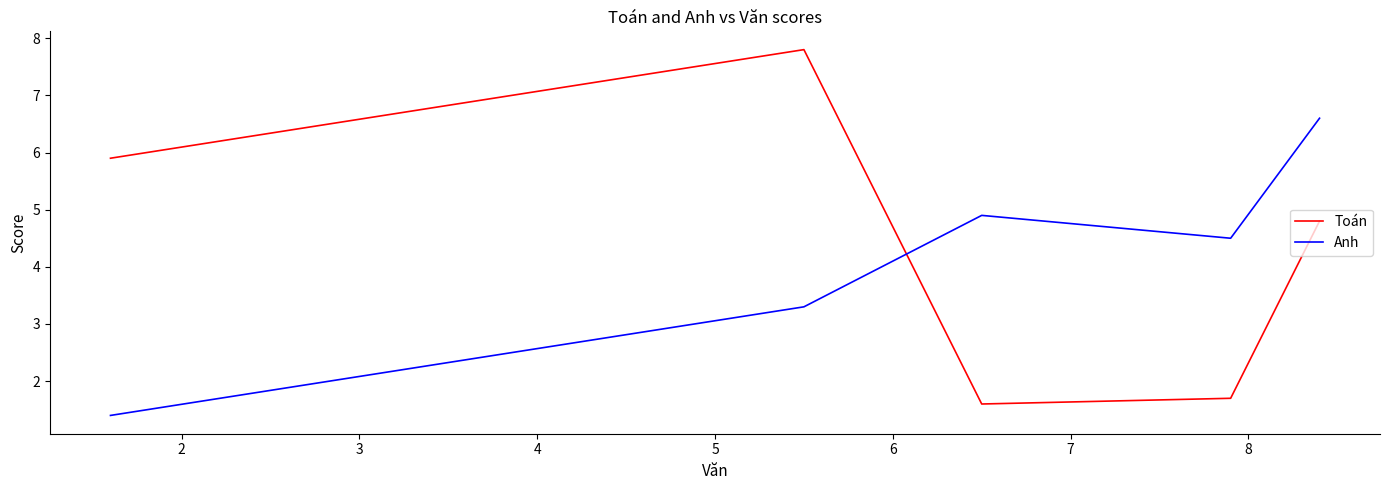

Rank the series by their maximum value, from lowest to highest.

Anh, Toán